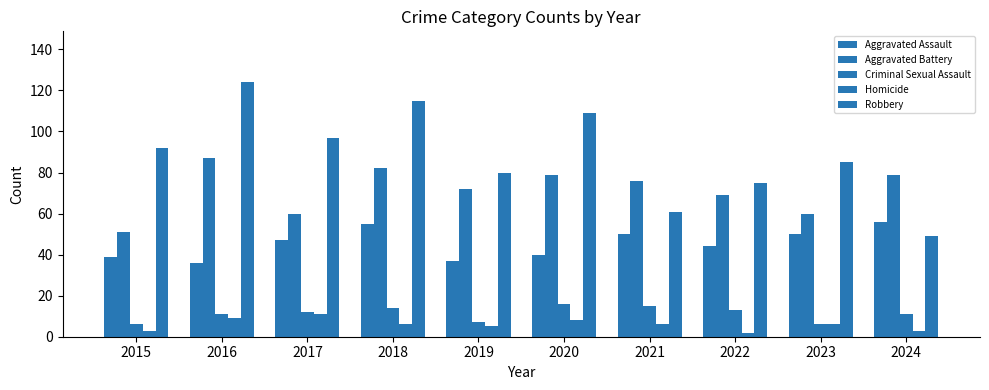

At which category is the sum across all series the highest?

2018